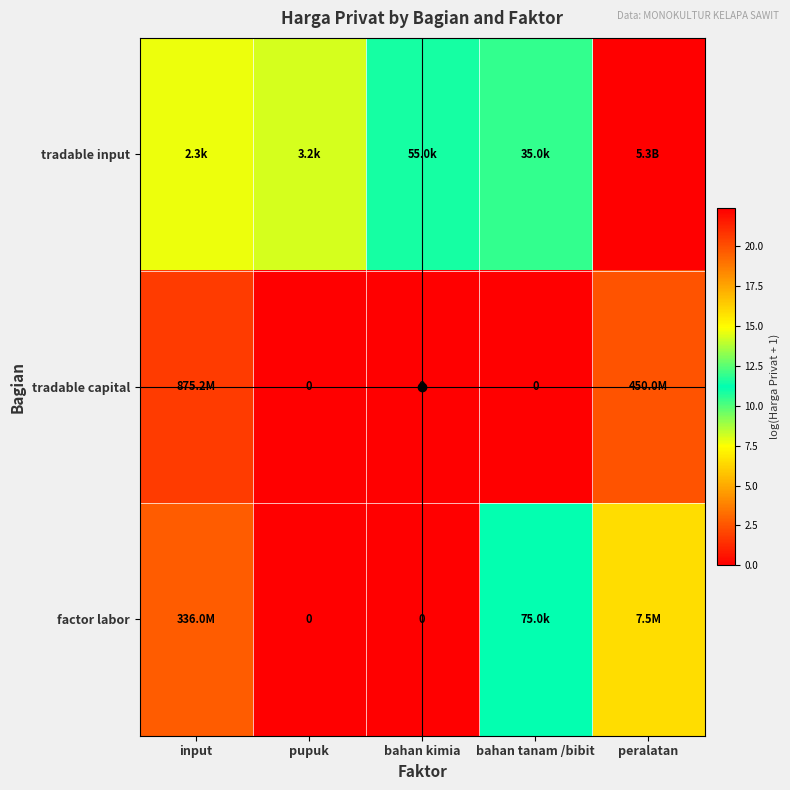

Is the value of tradable capital at input greater than the value of tradable input at pupuk?

Yes